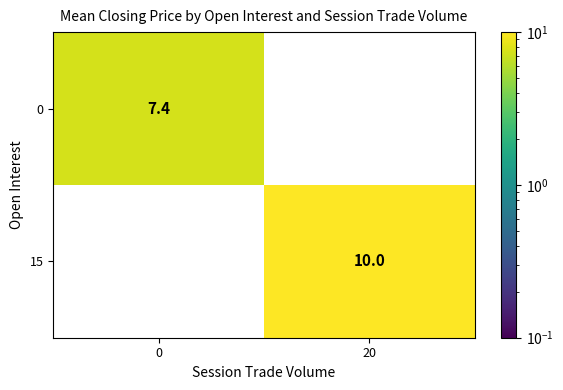

At which category does the chart reach its peak across all series?

20